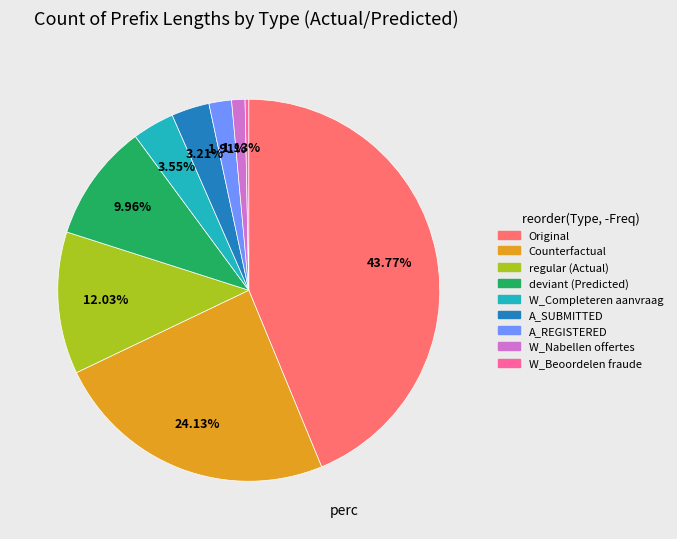

Does any single category account for the majority?

No